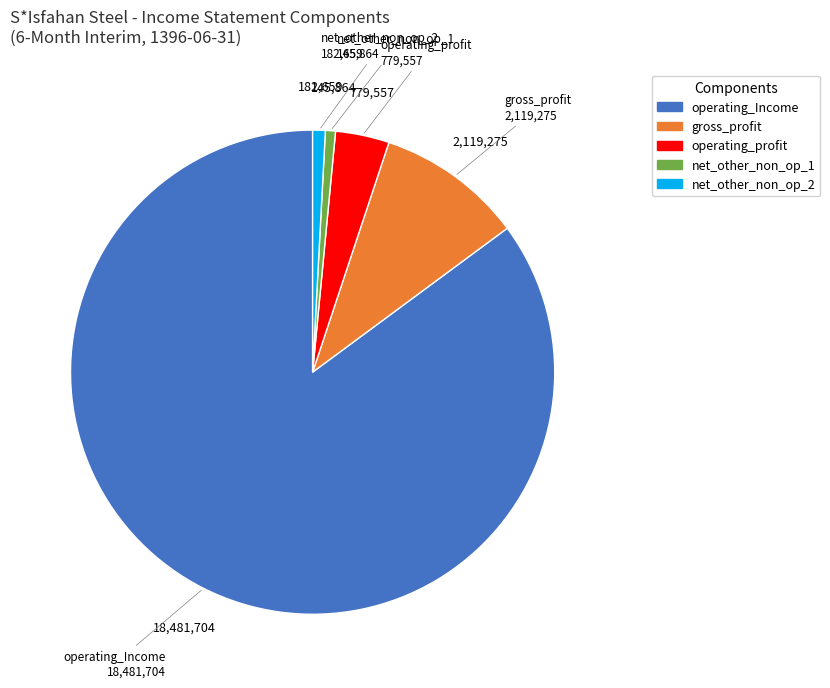

Which category has the biggest portion of the pie?

operating_Income